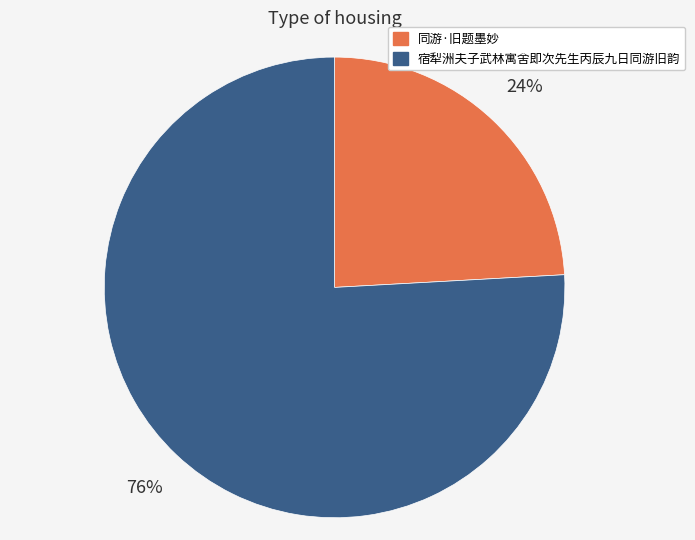

How many slices are in this pie chart?

2